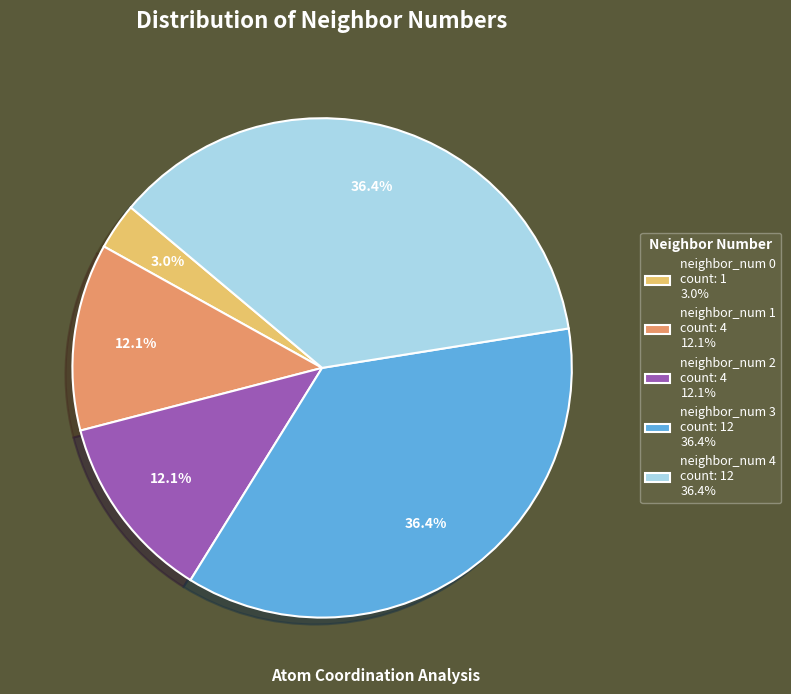

To the nearest percent, what is the difference between the neighbor_num 3 and neighbor_num 0 slice percentages?

33%